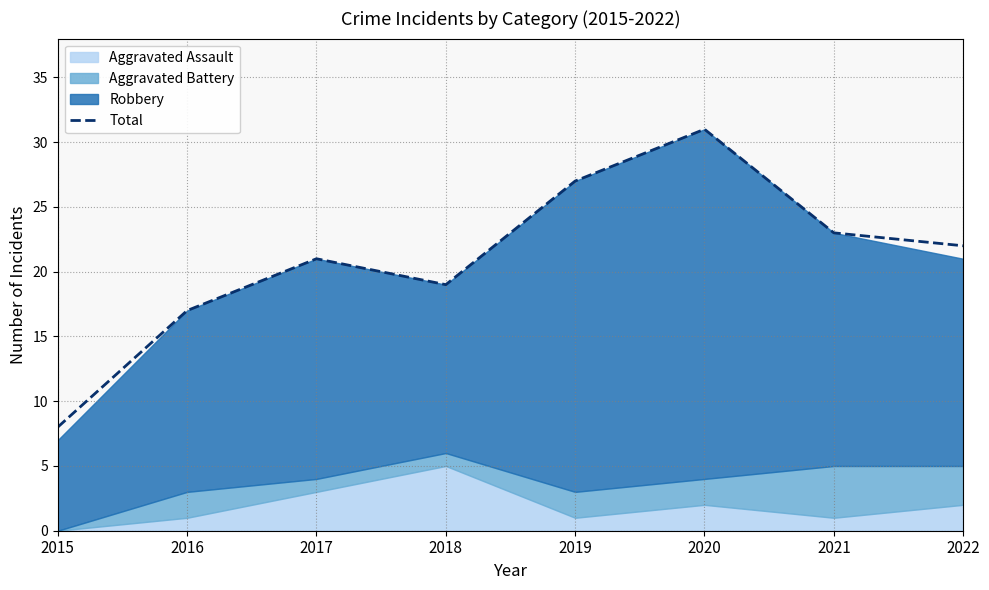

Reading right to left, list all the values displayed in this chart.

2022=22	2021=23	2020=31	2019=27	2018=19	2017=21	2016=17	2015=8